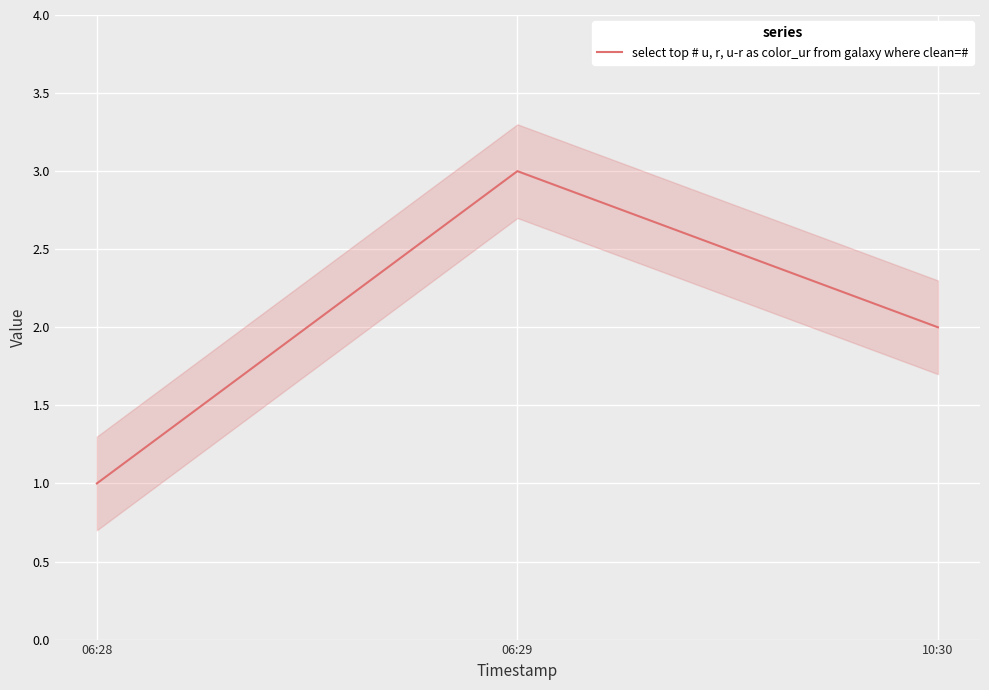

How many lines are shown in the chart?

1